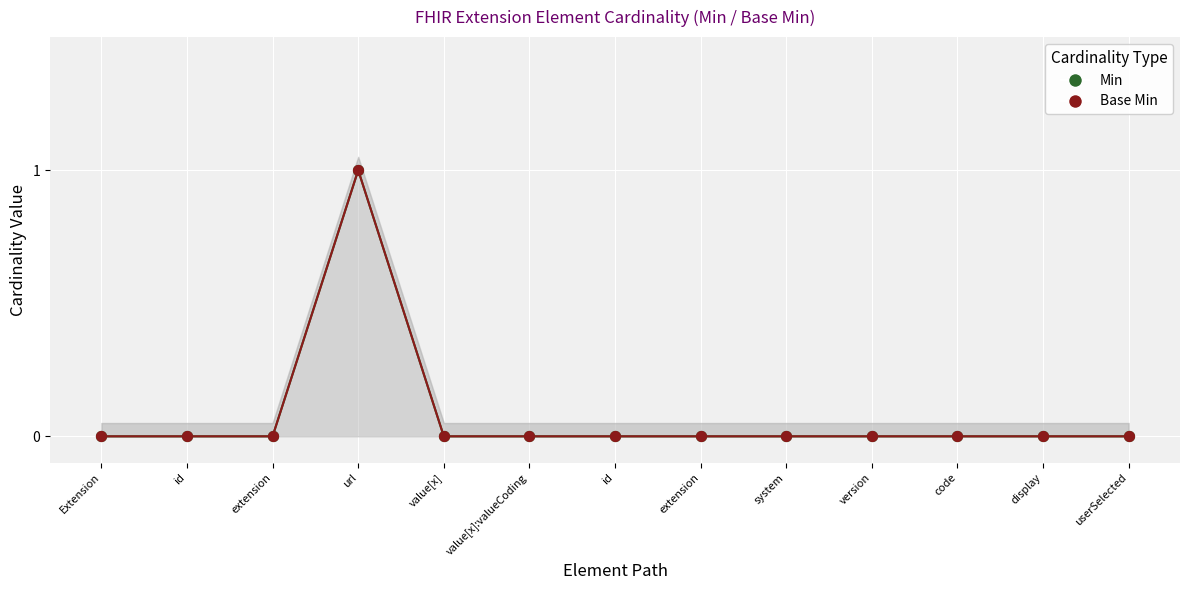

What are all the series names shown in the legend?

Min, Base Min